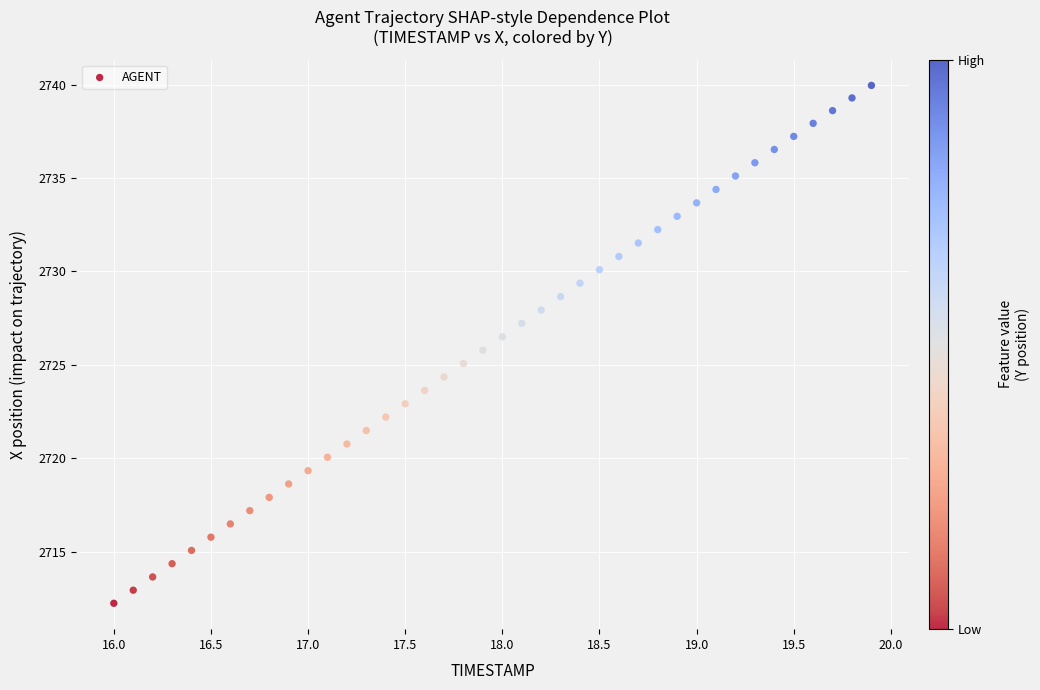

What is the range of X values (max minus min)?

3.9